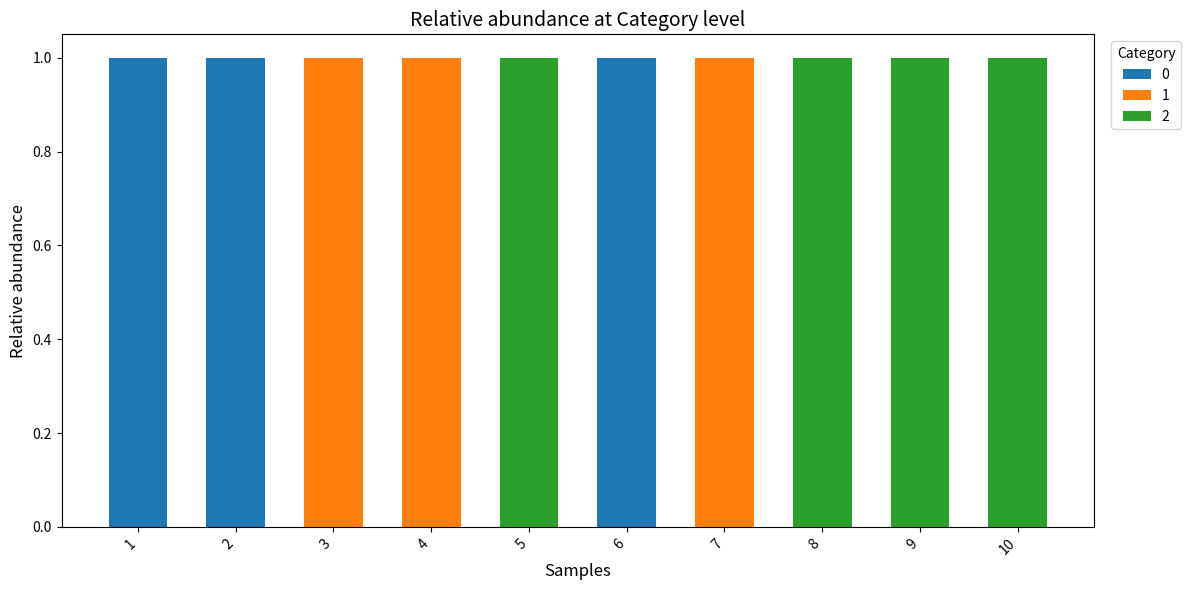

Does the chart contain stacked bars?

Yes